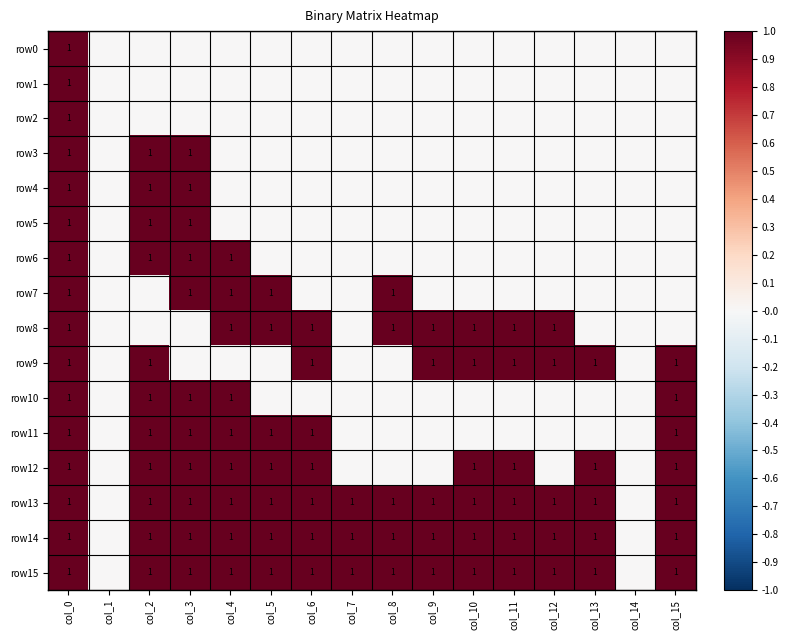

Is it true that row12 equals 0 at col_3?

False